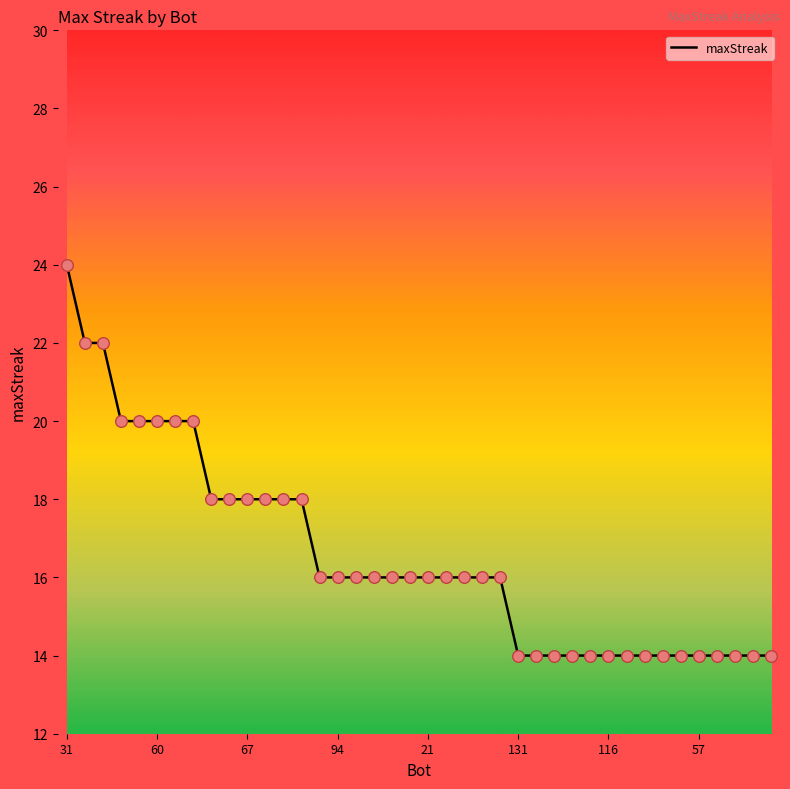

What is the difference between the maximum and minimum values?

10